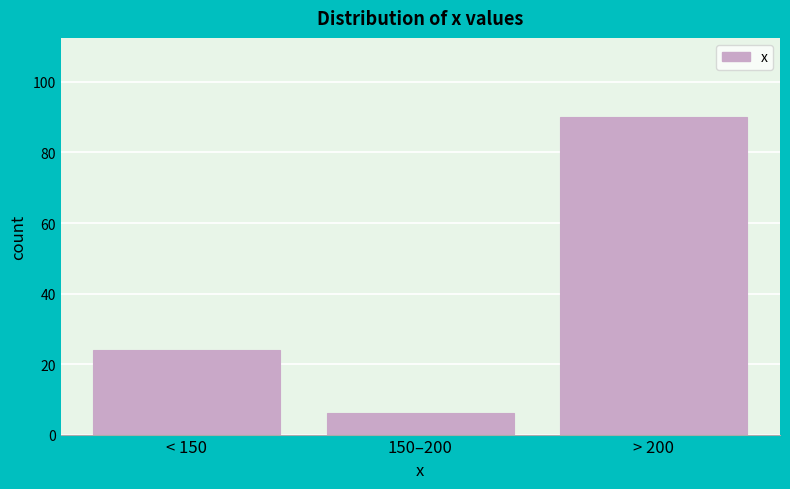

Reading right to left, what are all the values shown in this chart?

90	6	24